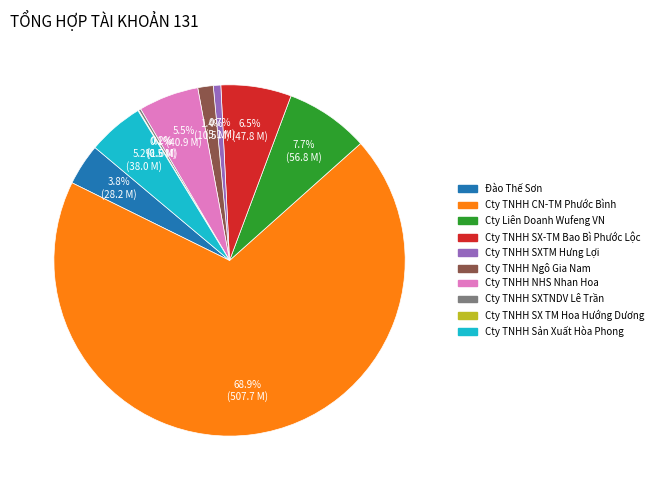

Which has a higher value, Cty TNHH Ngô Gia Nam or Cty TNHH NHS Nhan Hoa?

Cty TNHH NHS Nhan Hoa